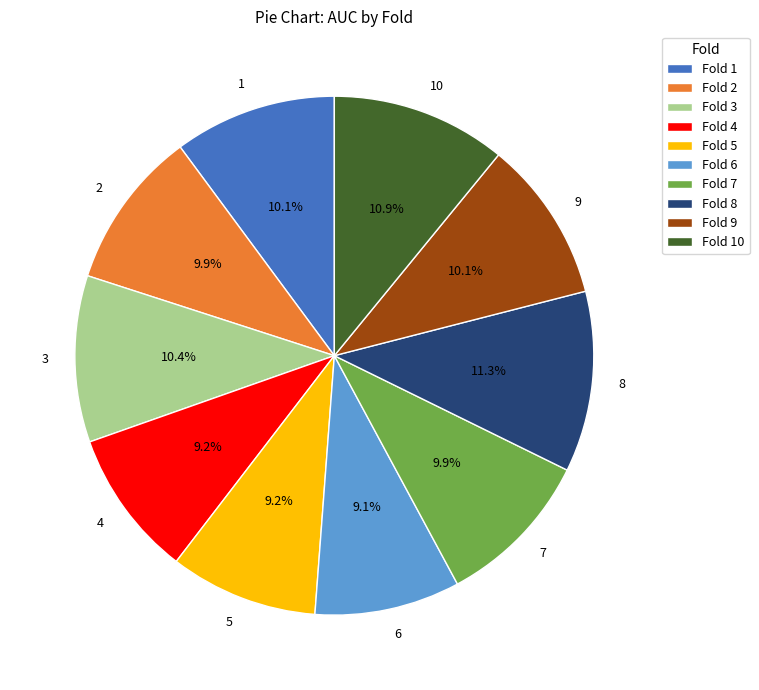

To the nearest percent, what is the difference between the largest and smallest slice percentages?

2%